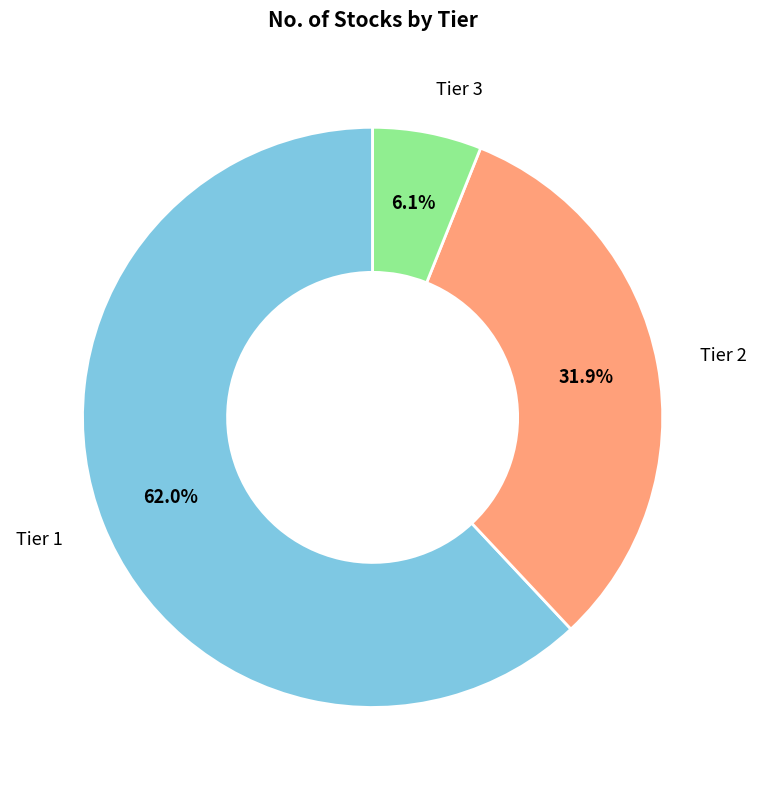

To the nearest percent, what is the combined percentage of Tier 2 and Tier 3?

38%